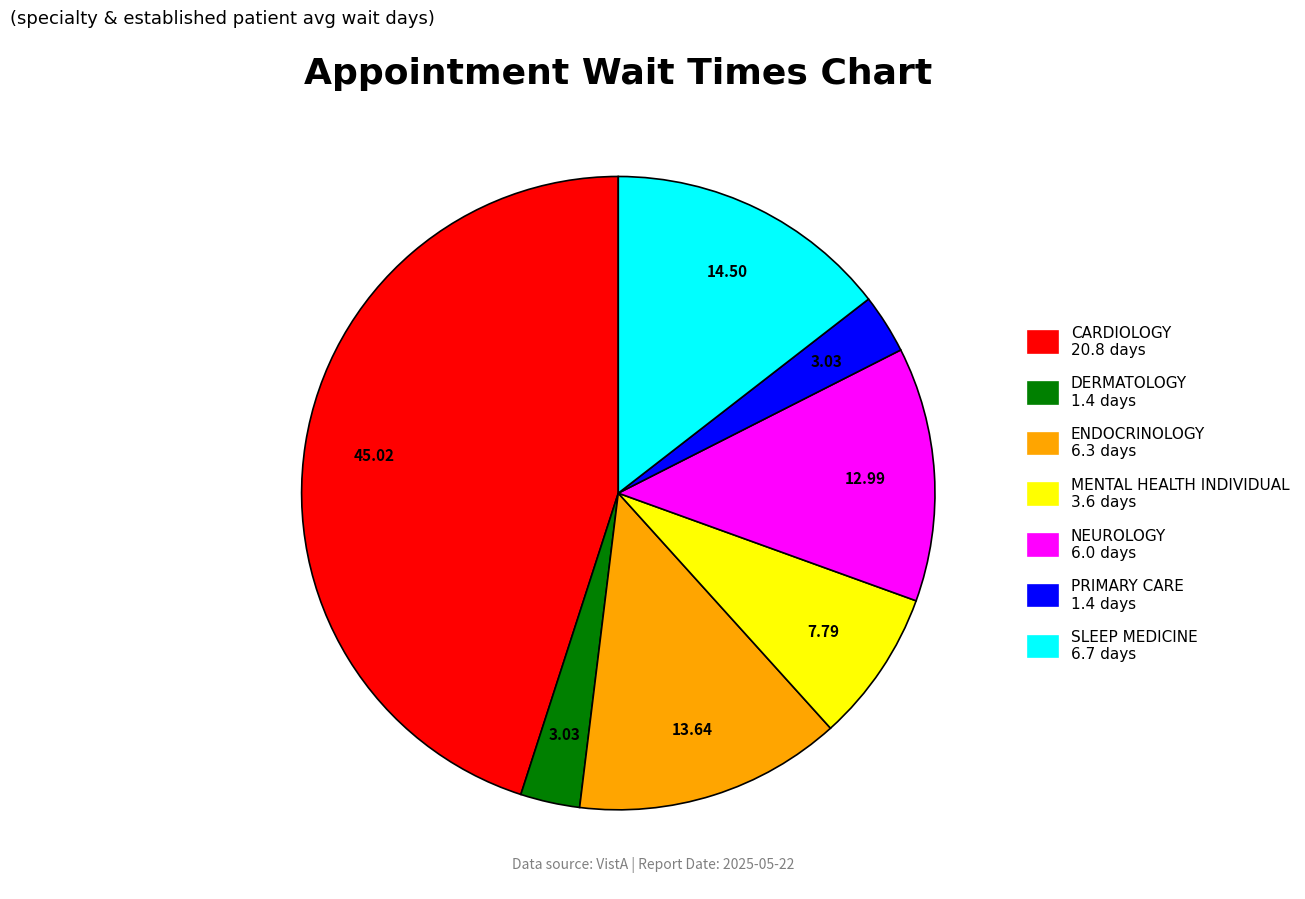

Which has a higher value, ENDOCRINOLOGY or DERMATOLOGY?

ENDOCRINOLOGY